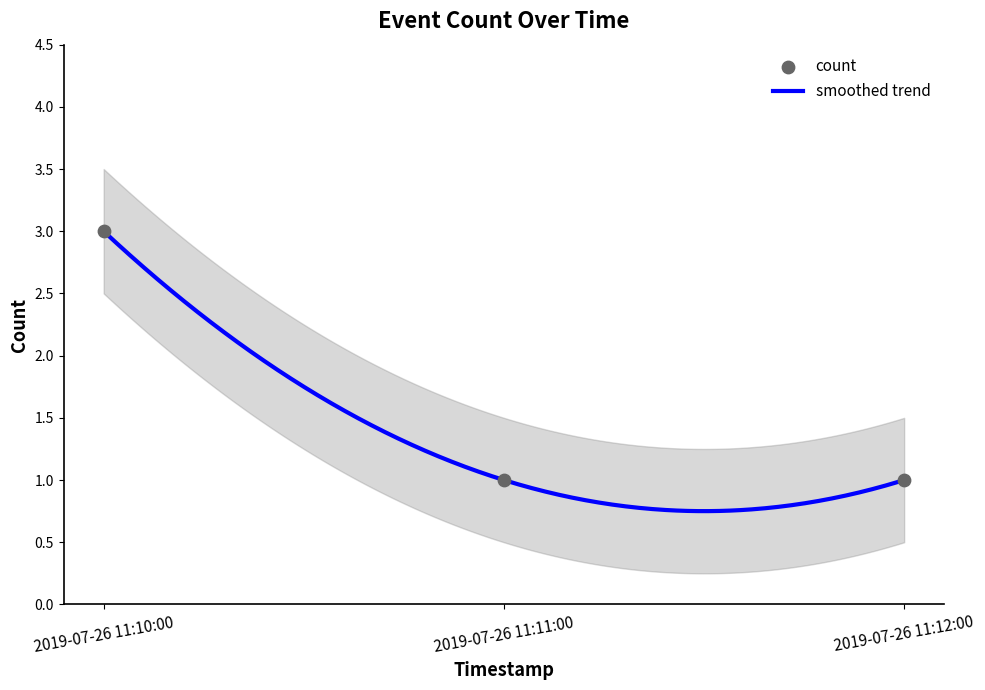

Approximately how many times larger is the value at 2019-07-26 11:12:00 compared to 2019-07-26 11:10:00?

0.3